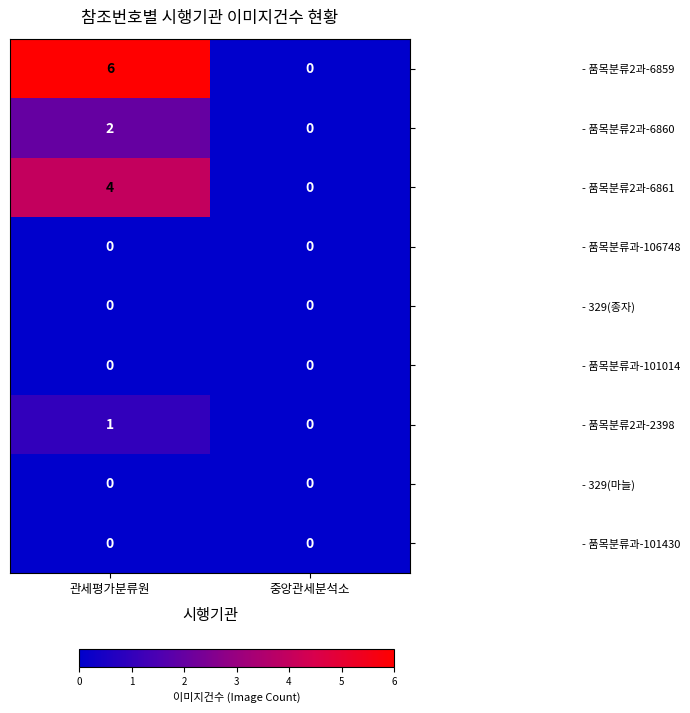

How many series are shown in this chart?

9